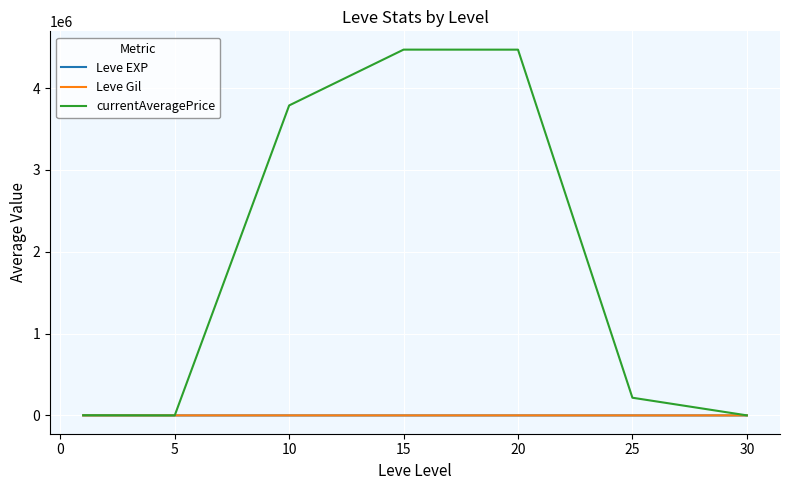

Which series has the largest total across all categories?

currentAveragePrice